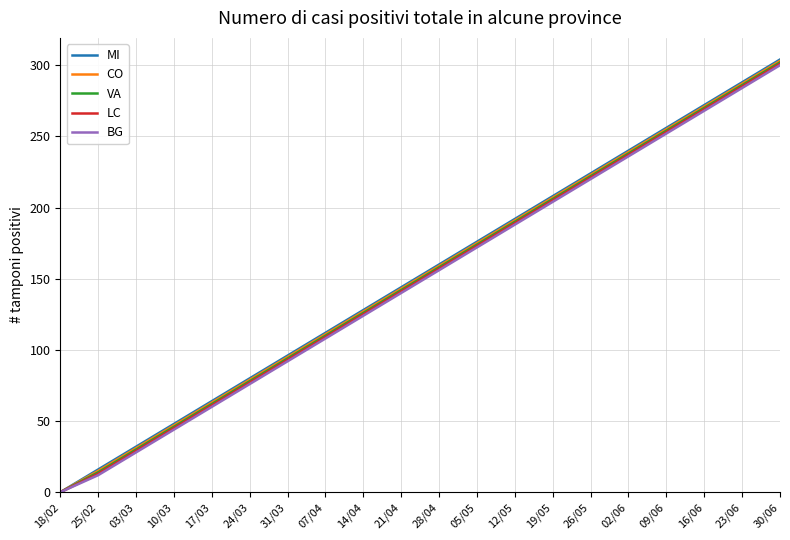

Reading right to left, list all the values displayed in this chart.

MI: 30/06=304	23/06=288	16/06=272	09/06=256	02/06=240	26/05=224	19/05=208	12/05=192	05/05=176	28/04=160	21/04=144	14/04=128	07/04=112	31/03=96	24/03=80	17/03=64	10/03=48	03/03=32	25/02=16	18/02=0
CO: 30/06=303	23/06=287	16/06=271	09/06=255	02/06=239	26/05=223	19/05=207	12/05=191	05/05=175	28/04=159	21/04=143	14/04=127	07/04=111	31/03=95	24/03=79	17/03=63	10/03=47	03/03=31	25/02=15	18/02=0
VA: 30/06=302	23/06=286	16/06=270	09/06=254	02/06=238	26/05=222	19/05=206	12/05=190	05/05=174	28/04=158	21/04=142	14/04=126	07/04=110	31/03=94	24/03=78	17/03=62	10/03=46	03/03=30	25/02=14	18/02=0
LC: 30/06=301	23/06=285	16/06=269	09/06=253	02/06=237	26/05=221	19/05=205	12/05=189	05/05=173	28/04=157	21/04=141	14/04=125	07/04=109	31/03=93	24/03=77	17/03=61	10/03=45	03/03=29	25/02=13	18/02=0
BG: 30/06=300	23/06=284	16/06=268	09/06=252	02/06=236	26/05=220	19/05=204	12/05=188	05/05=172	28/04=156	21/04=140	14/04=124	07/04=108	31/03=92	24/03=76	17/03=60	10/03=44	03/03=28	25/02=12	18/02=0